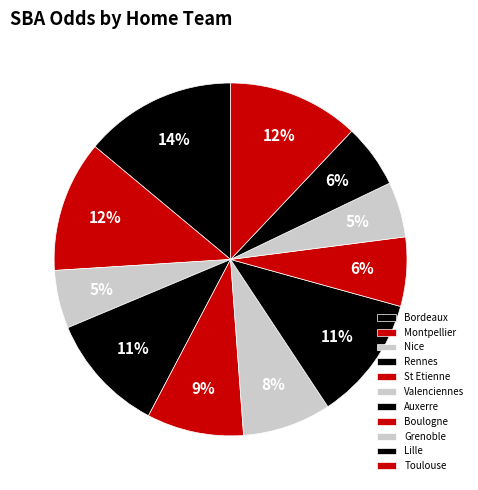

Approximately how many times larger is the value at Rennes compared to Auxerre?

1.0